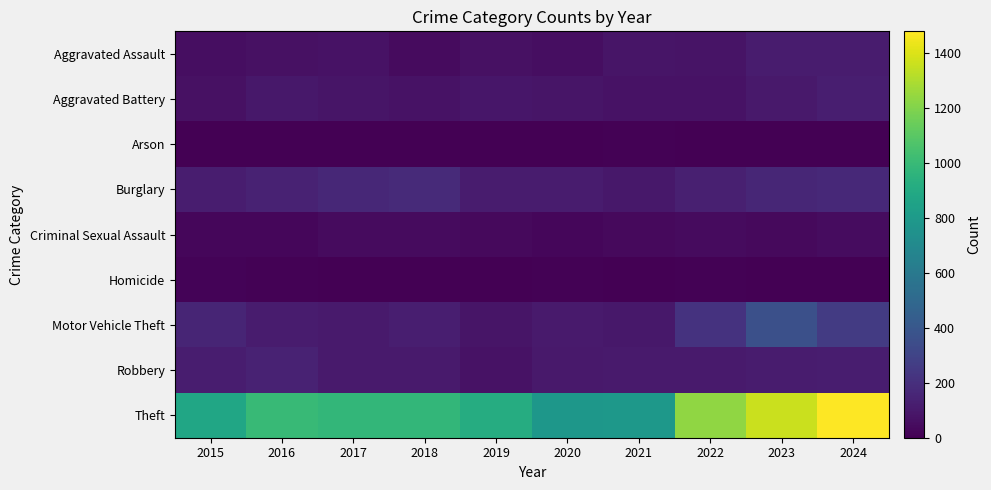

At which category is the sum across all series the highest?

2024